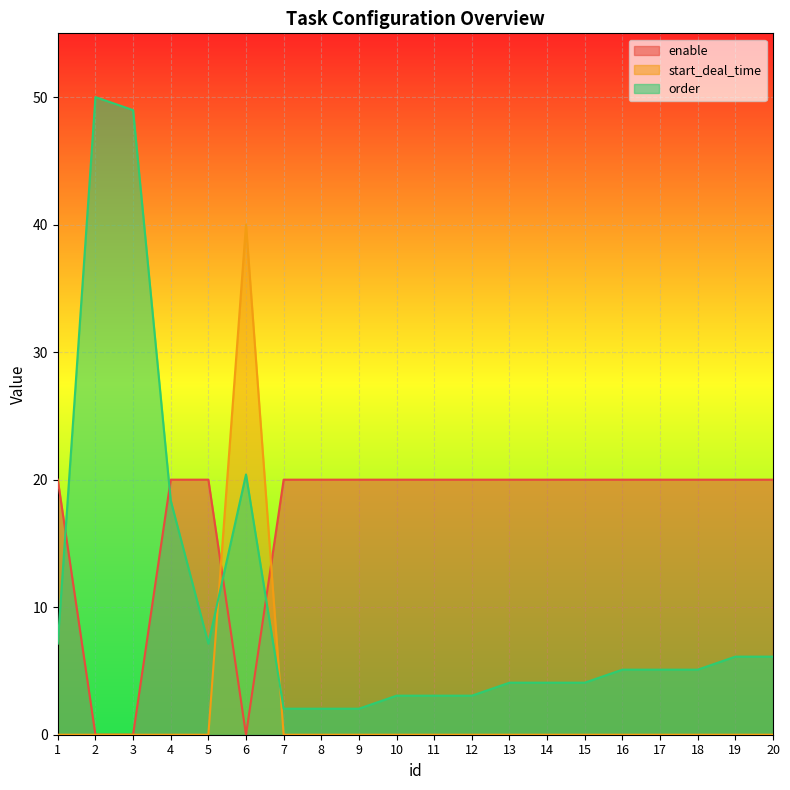

How many lines are shown in the chart?

3